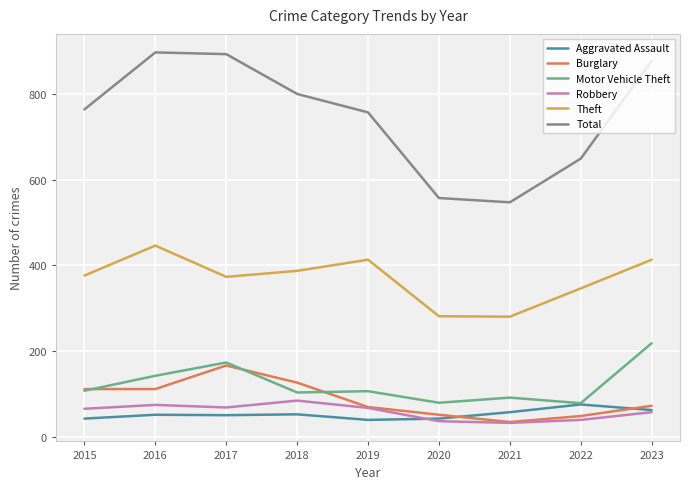

What is the total value across all series at 2023?

1699